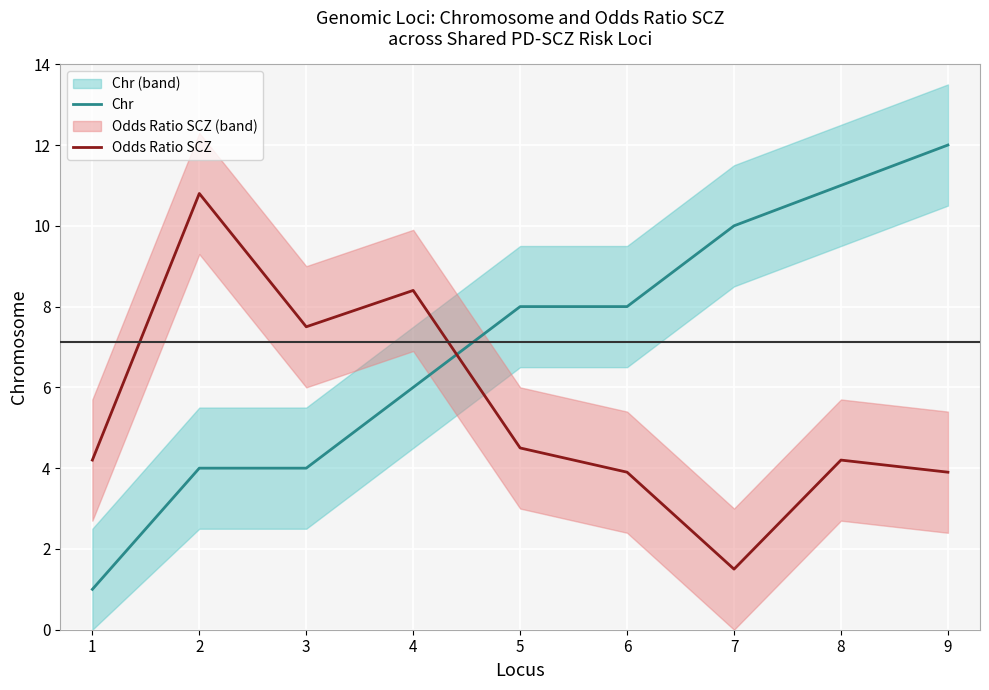

How many values in the Chr series exceed 8?

3